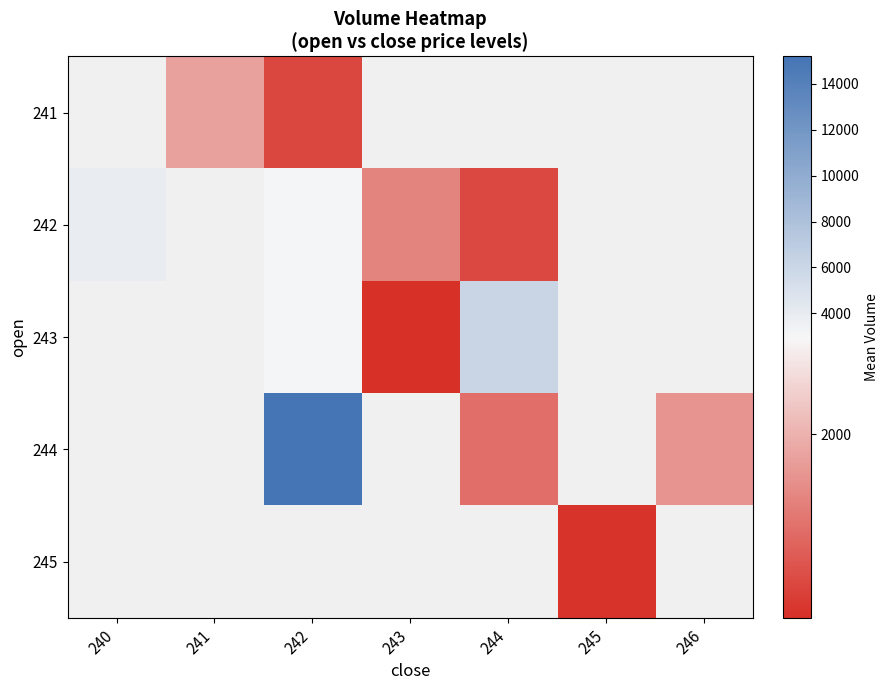

Is the value of 241 at 246 greater than the value of 242 at 244?

No